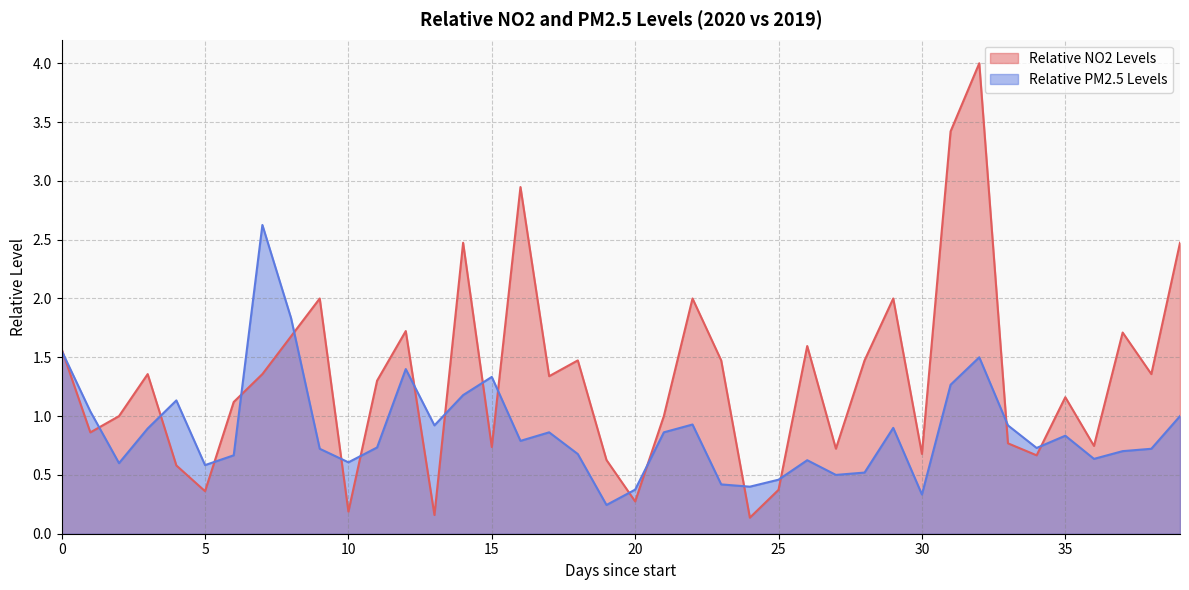

What is the minimum value for Relative NO2 Levels?

0.1